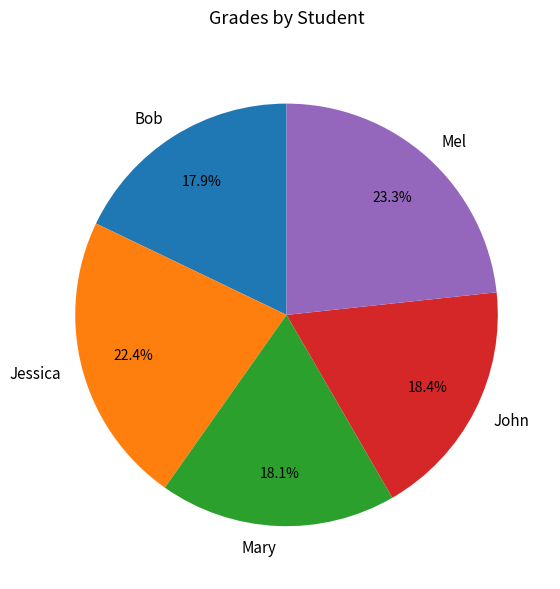

How many slices are in this pie chart?

5